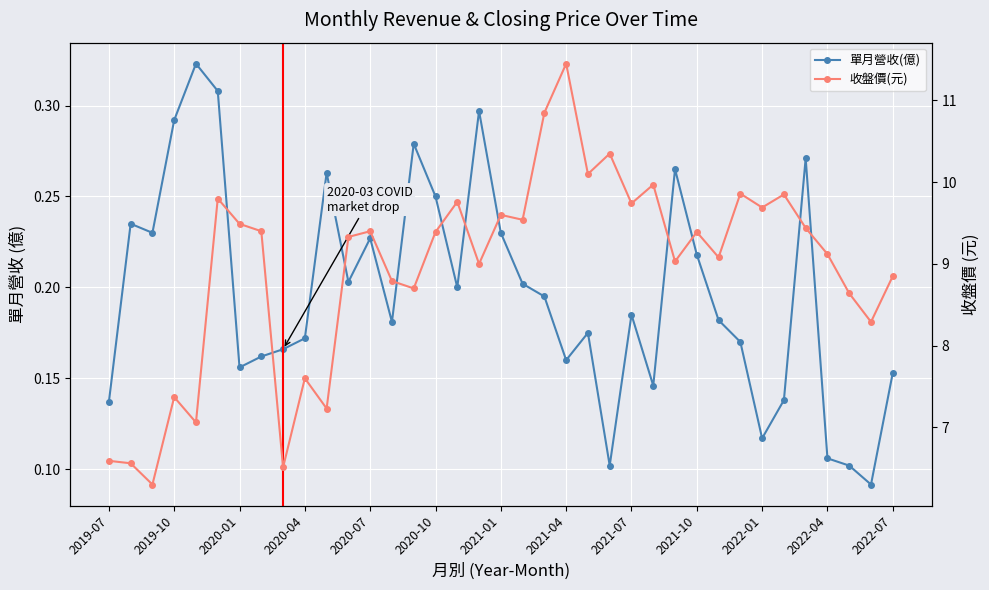

Which series has the widest spread of values?

收盤價(元)